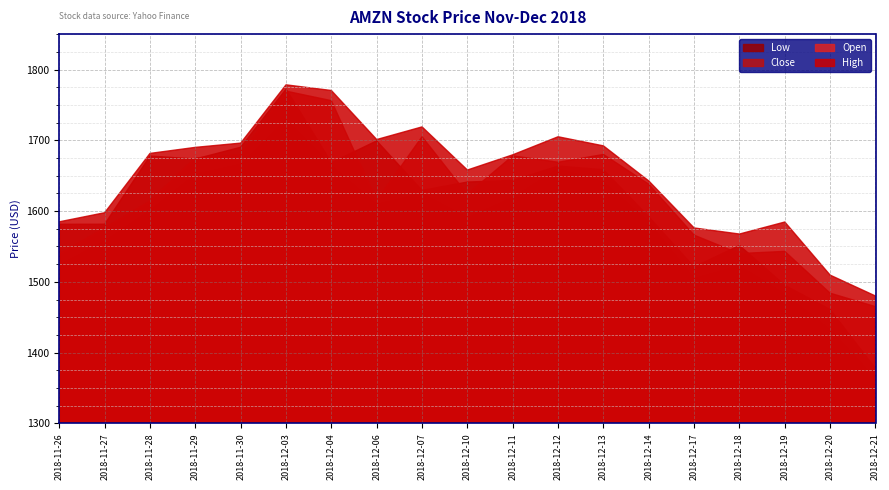

Which category has the highest value across all series?

2018-12-03